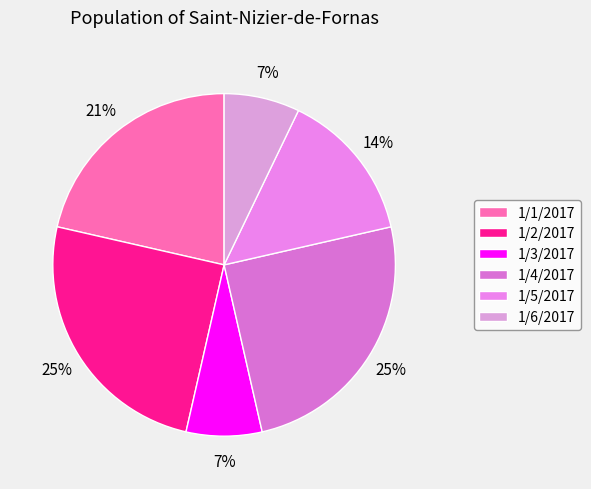

How many segments does this pie chart have?

6